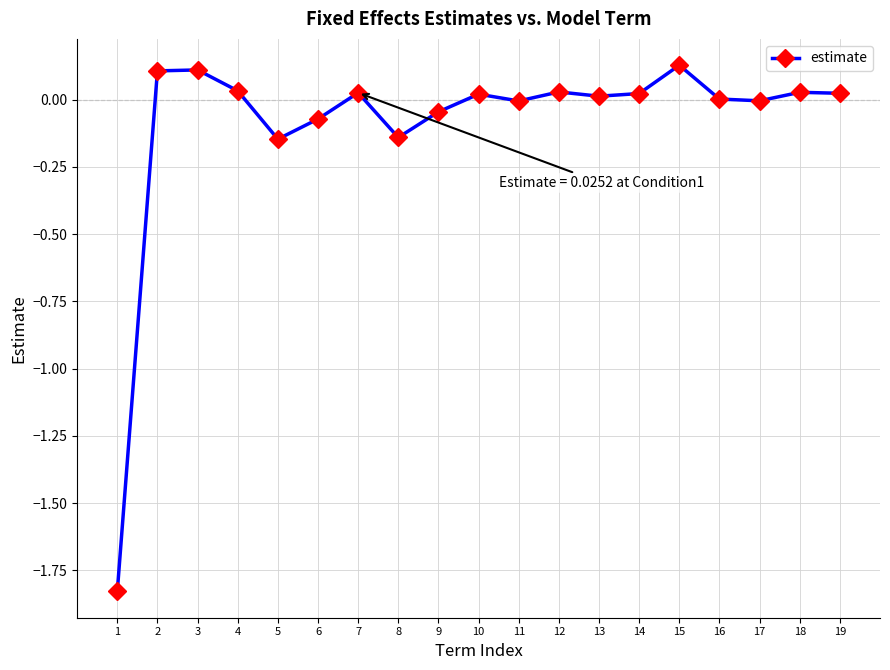

At which category does the chart reach its peak across all series?

15